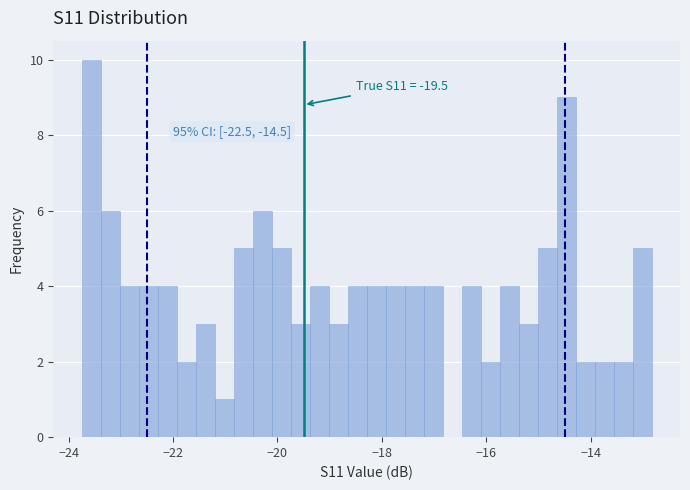

Around what value on the x-axis is the tallest bar? Give the approximate position of its centre, as read against the axis.

-23.6